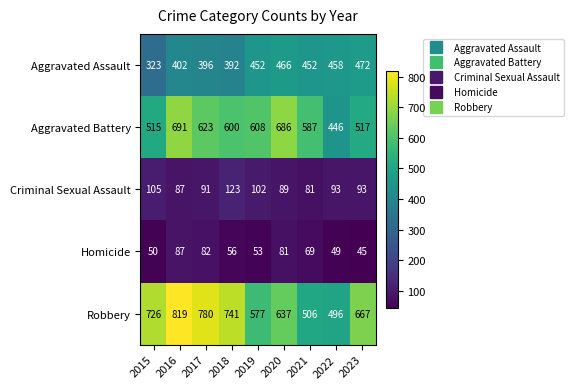

Count the number of categories in the chart.

9